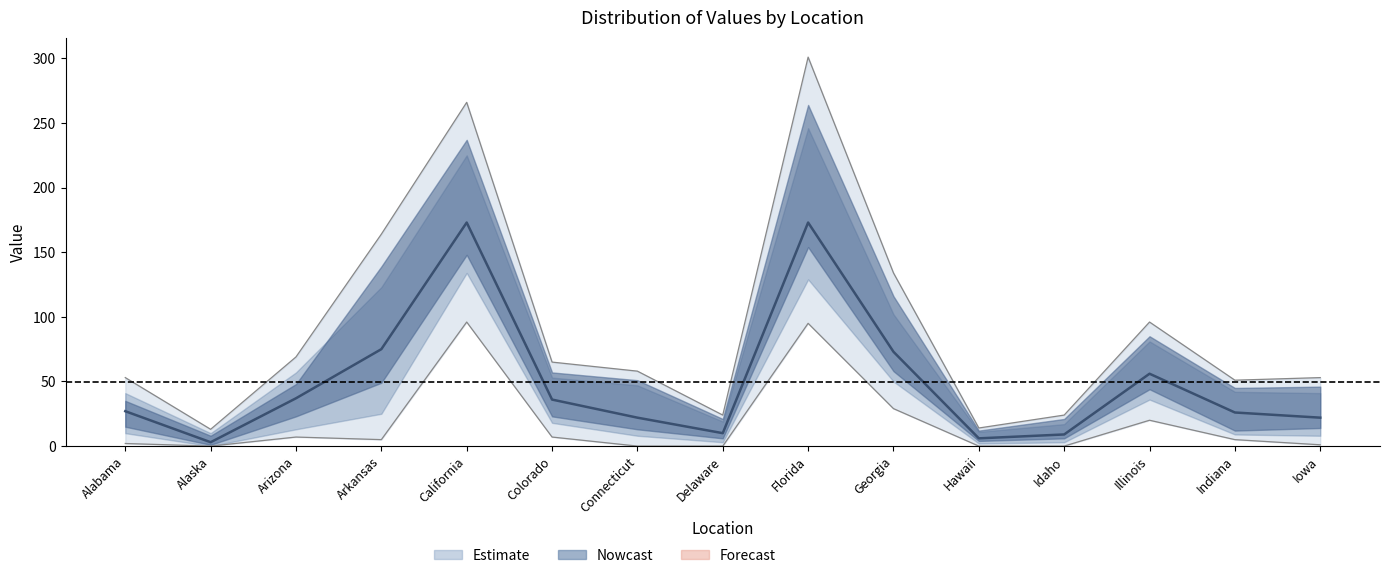

What is the spread (max minus min) of values at Connecticut?

18